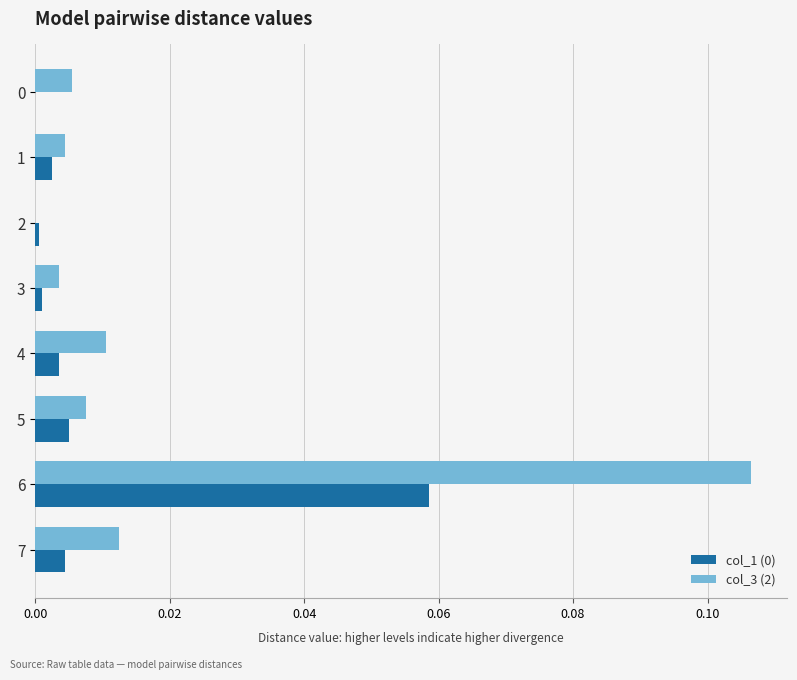

At which label is col_3 (2) closest to 0?

2